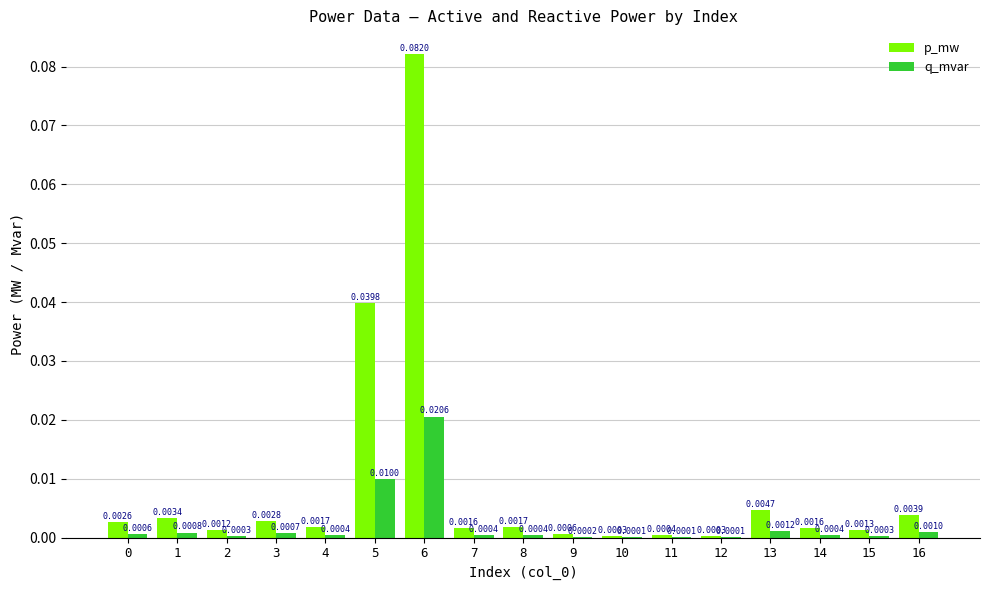

Between 1 and 7, which series saw the biggest shift?

p_mw